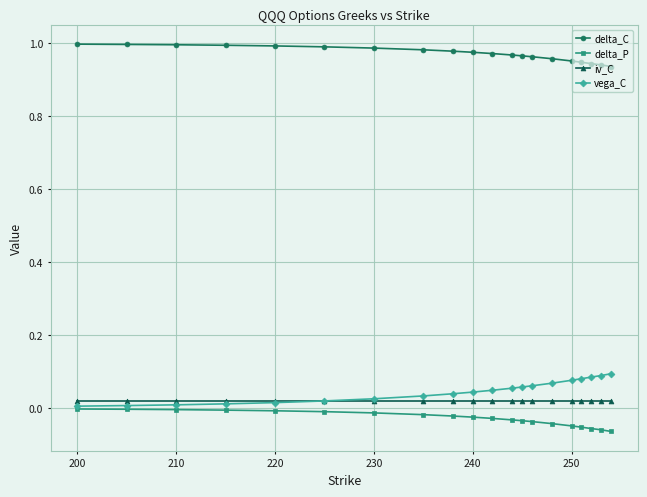

Which series has the largest total across all categories?

delta_C